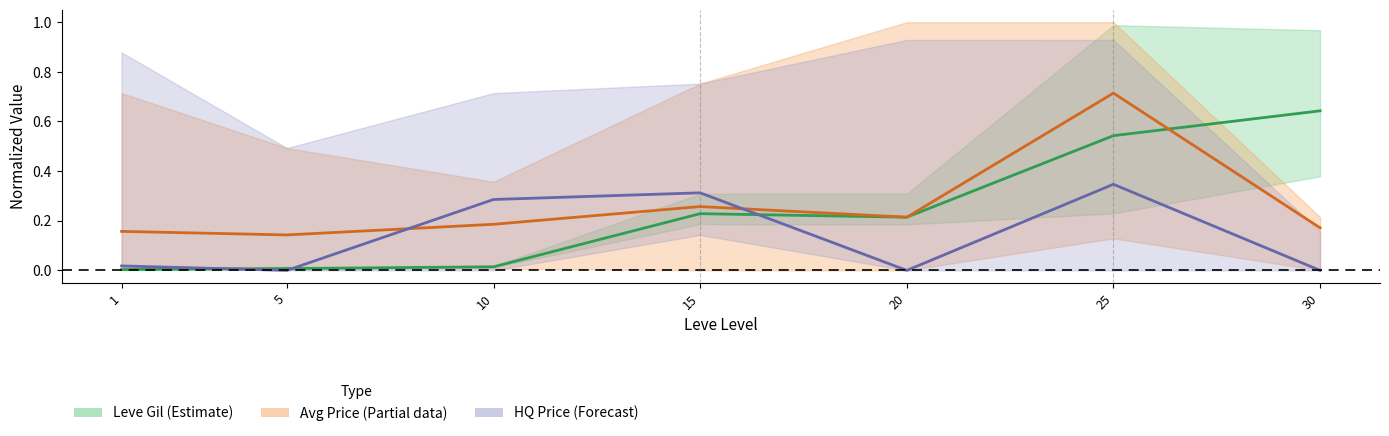

Which series has the widest spread of values?

Leve Gil avg